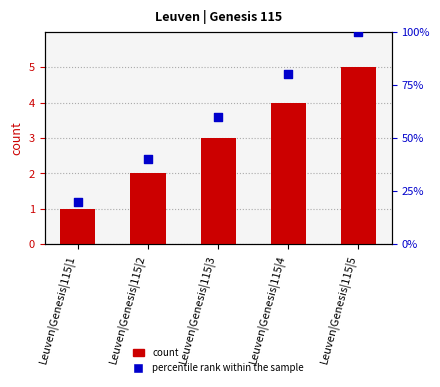

Which series reaches the minimum Y coordinate?

count